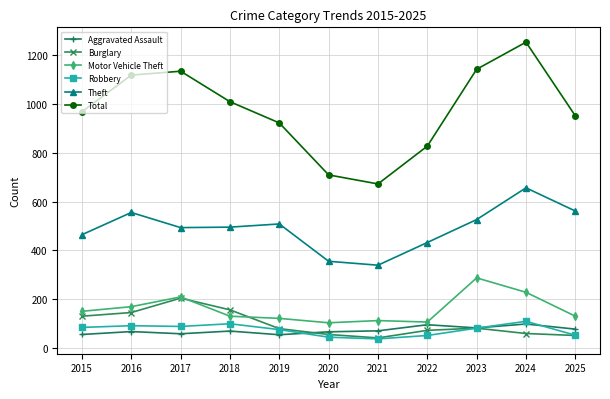

True or false: Motor Vehicle Theft and Total cross at least once.

False